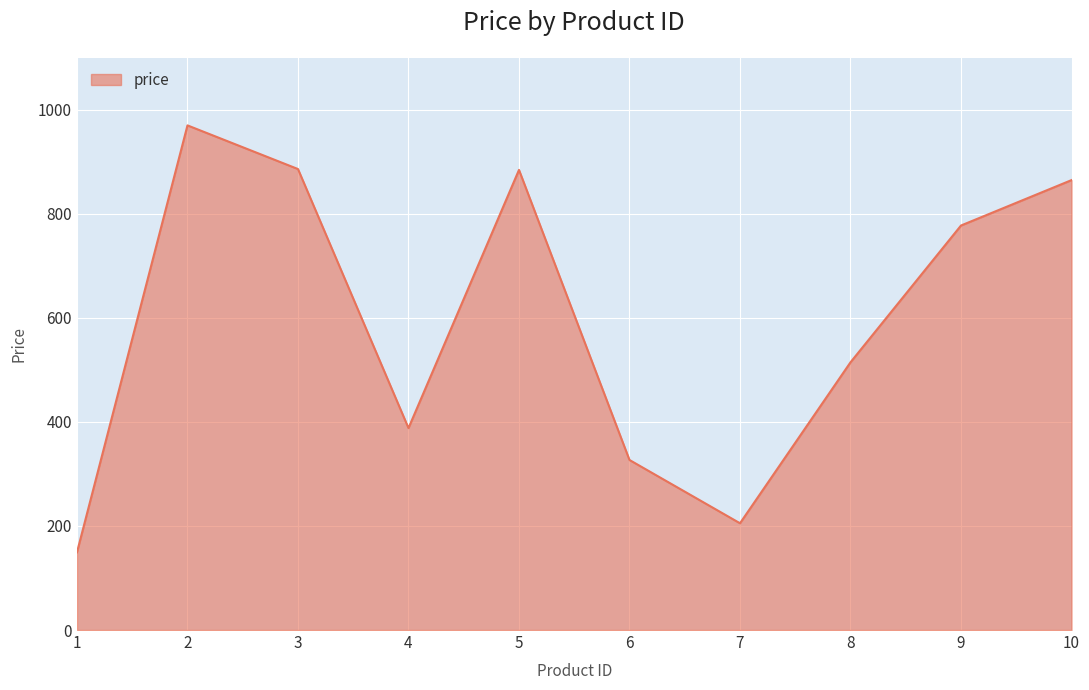

What is the change in value from 2 to 4?

-581.8